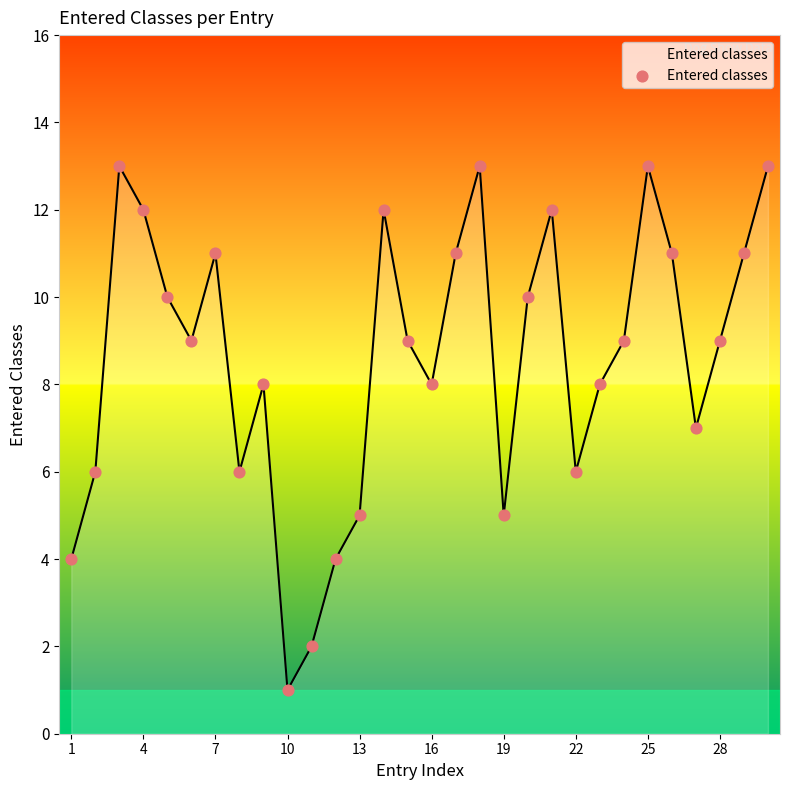

What is the greatest value displayed?

13